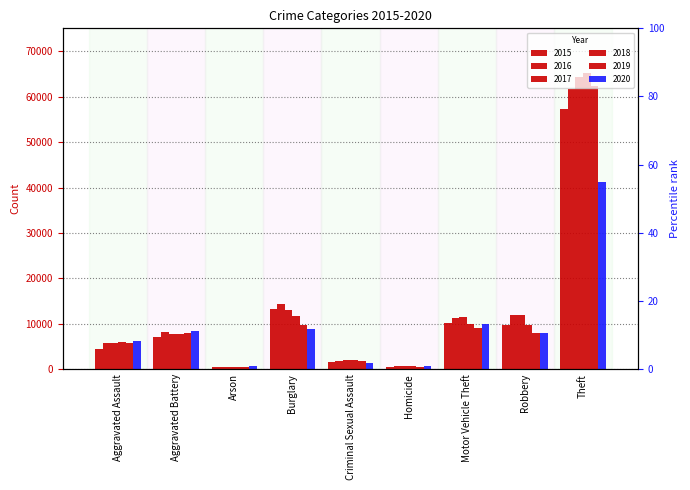

List the series in order of their peak value, highest first.

2018, 2017, 2019, 2016, 2015, 2020